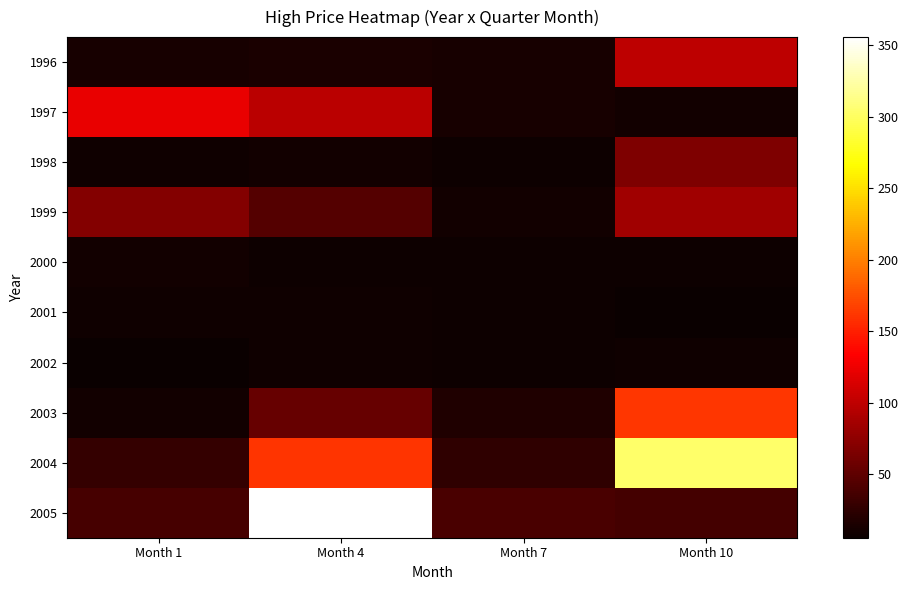

Reading left to right, list all the values displayed in this chart.

1996: Month 1=12.5	Month 4=15.0	Month 7=13.6	Month 10=98.5
1997: Month 1=122.3	Month 4=97.5	Month 7=12.9	Month 10=10.7
1998: Month 1=8.8	Month 4=9.9	Month 7=7.5	Month 10=66.5
1999: Month 1=69.0	Month 4=44.6	Month 7=9.8	Month 10=83.9
2000: Month 1=10.4	Month 4=7.9	Month 7=8.2	Month 10=7.5
2001: Month 1=9.5	Month 4=8.4	Month 7=7.1	Month 10=5.5
2002: Month 1=6.5	Month 4=8.7	Month 7=8.2	Month 10=8.5
2003: Month 1=9.8	Month 4=53.8	Month 7=16.8	Month 10=161.5
2004: Month 1=27.5	Month 4=161.0	Month 7=25.1	Month 10=303.0
2005: Month 1=37.6	Month 4=355.5	Month 7=38.4	Month 10=36.7